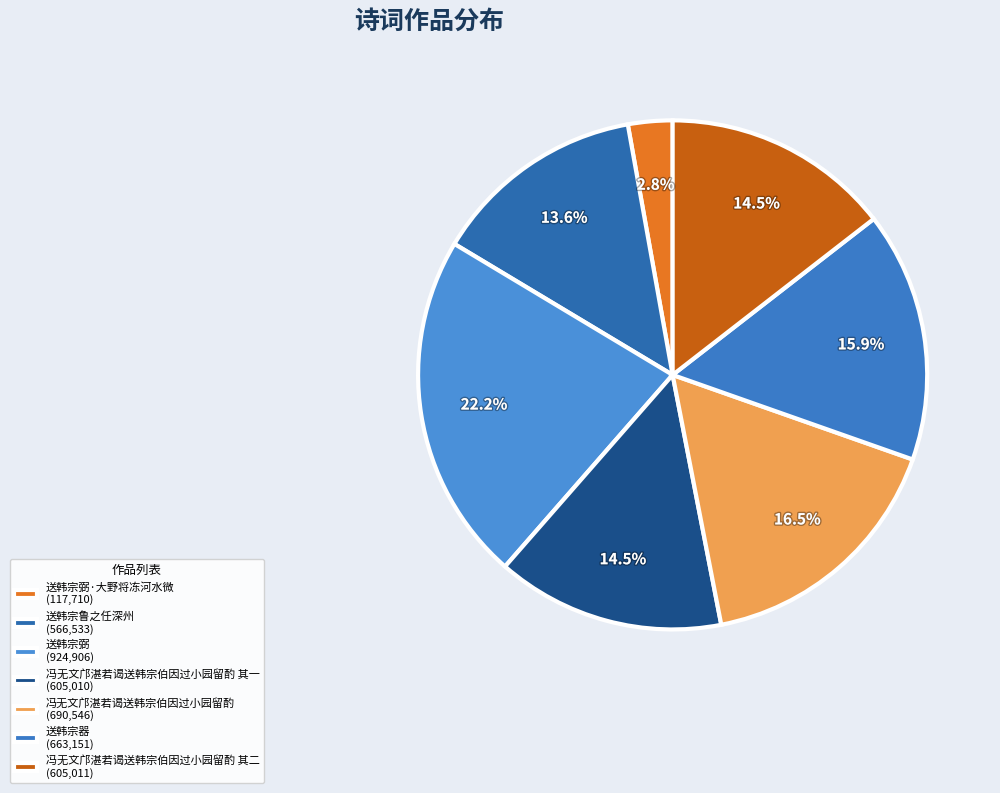

To the nearest percent, what is the difference between the largest and smallest slice percentages?

19%